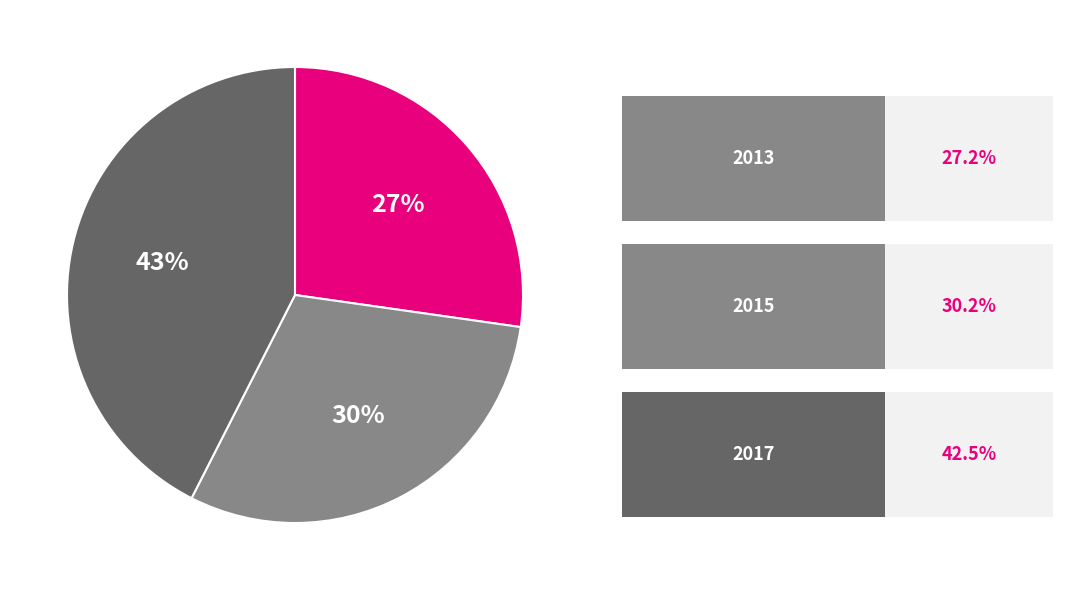

To the nearest percent, what is the average slice percentage?

33%